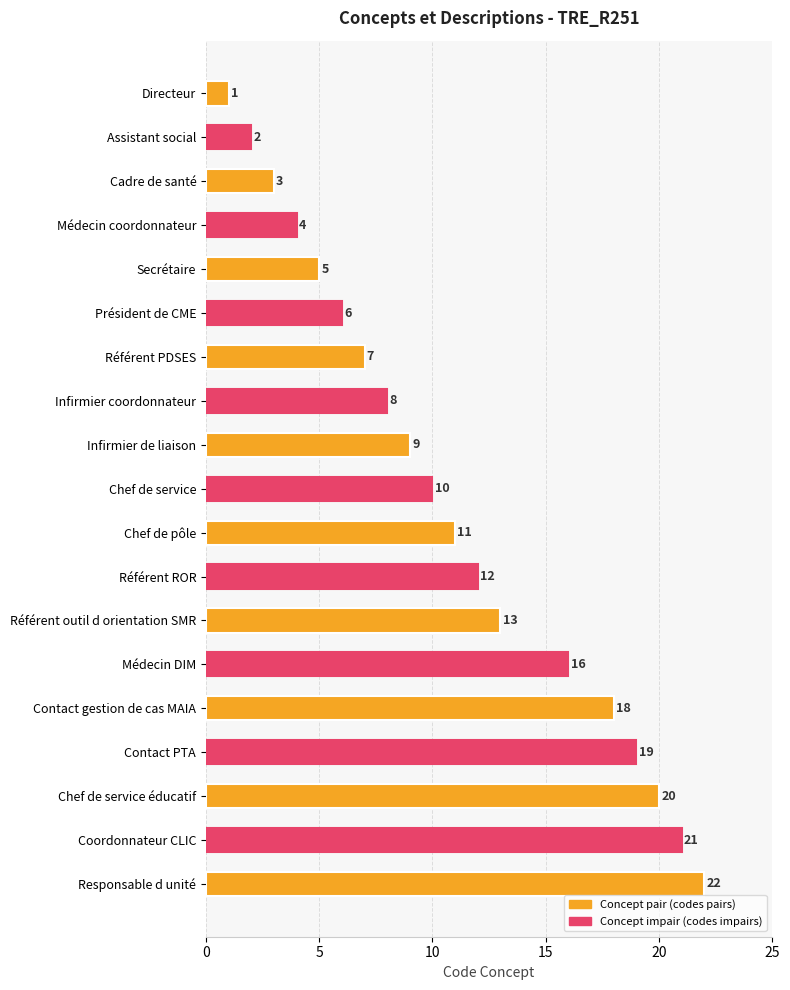

List the labels in order of value, smallest first.

Directeur, Assistant social, Cadre de santé, Médecin coordonnateur, Secrétaire, Président de CME, Référent PDSES, Infirmier coordonnateur, Infirmier de liaison, Chef de service, Chef de pôle, Référent ROR, Référent outil d orientation SMR, Médecin DIM, Contact gestion de cas MAIA, Contact PTA, Chef de service éducatif, Coordonnateur CLIC, Responsable d unité